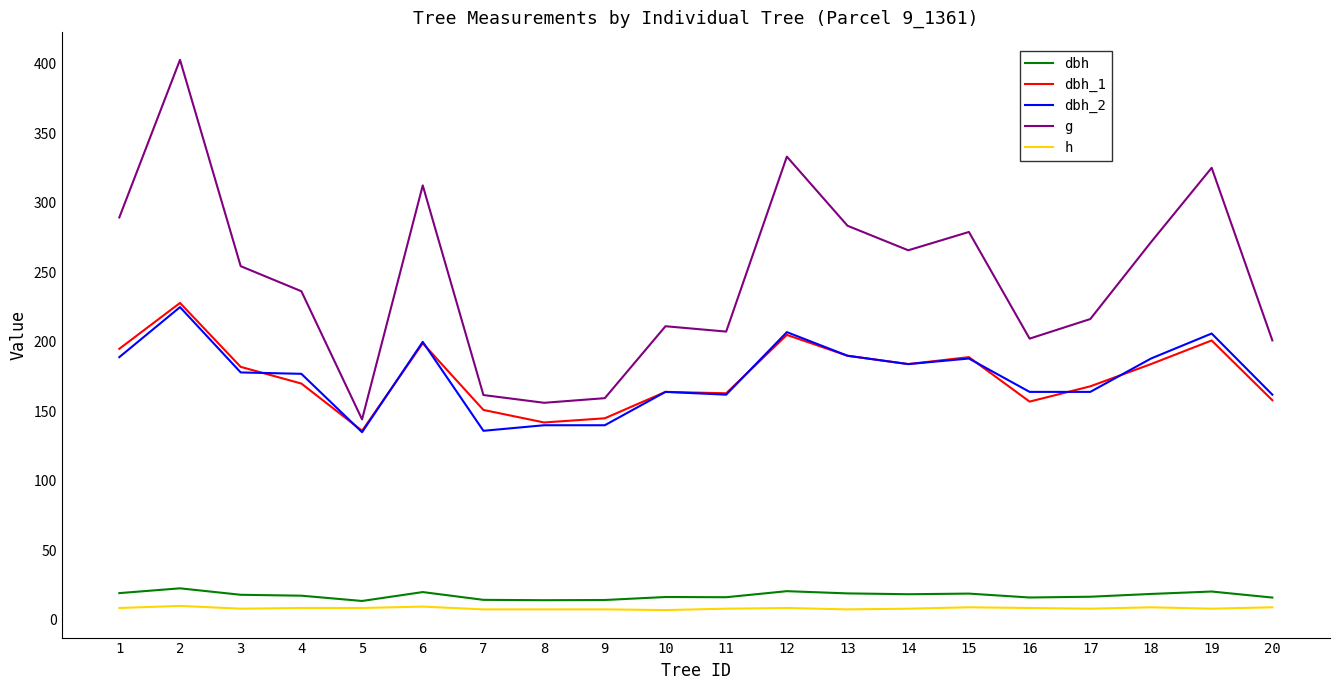

Is it true that dbh_2 equals 188.0 at 18?

True